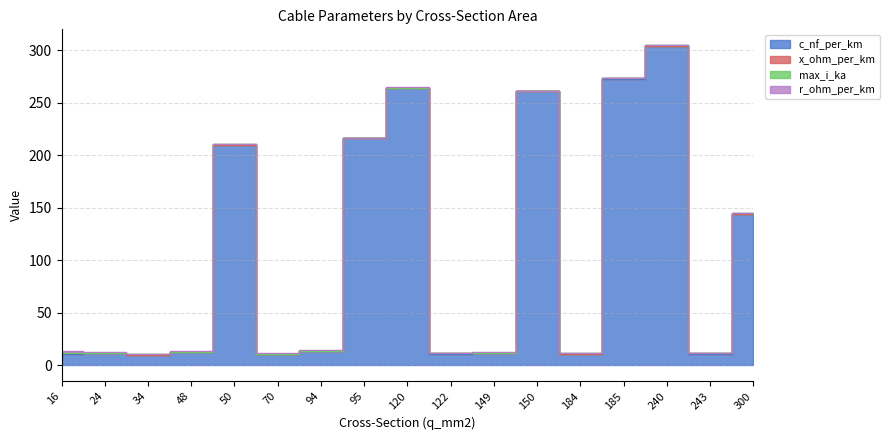

What is the value of the r_ohm_per_km point at the 7th from the left?

0.3